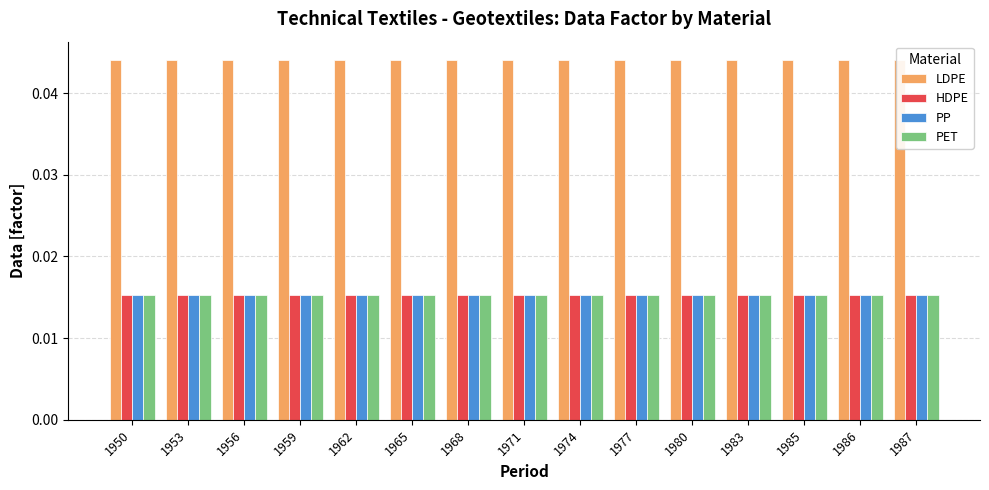

List the labels in order of PET value, largest first.

1950, 1953, 1956, 1959, 1962, 1965, 1968, 1971, 1974, 1977, 1980, 1983, 1985, 1986, 1987